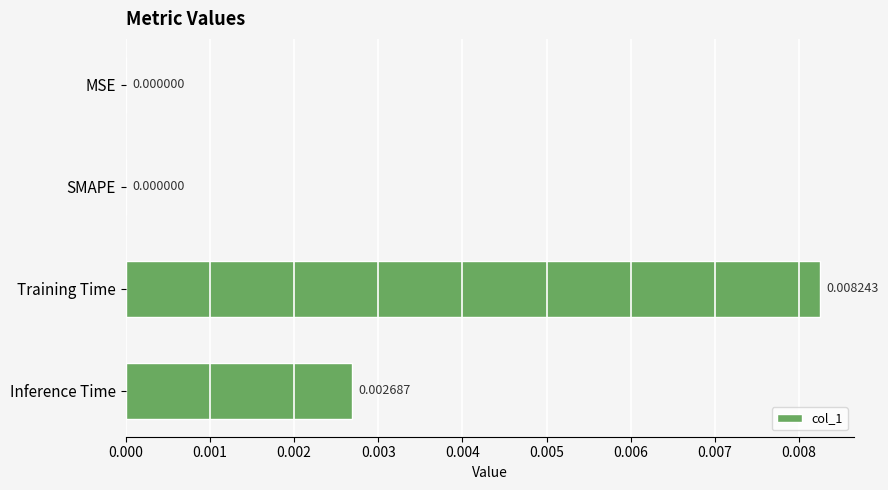

Which has a higher value, Training Time or SMAPE?

Training Time